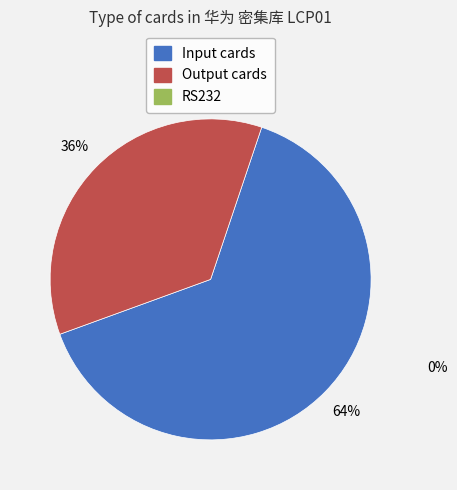

Is there a majority slice in this chart?

Yes